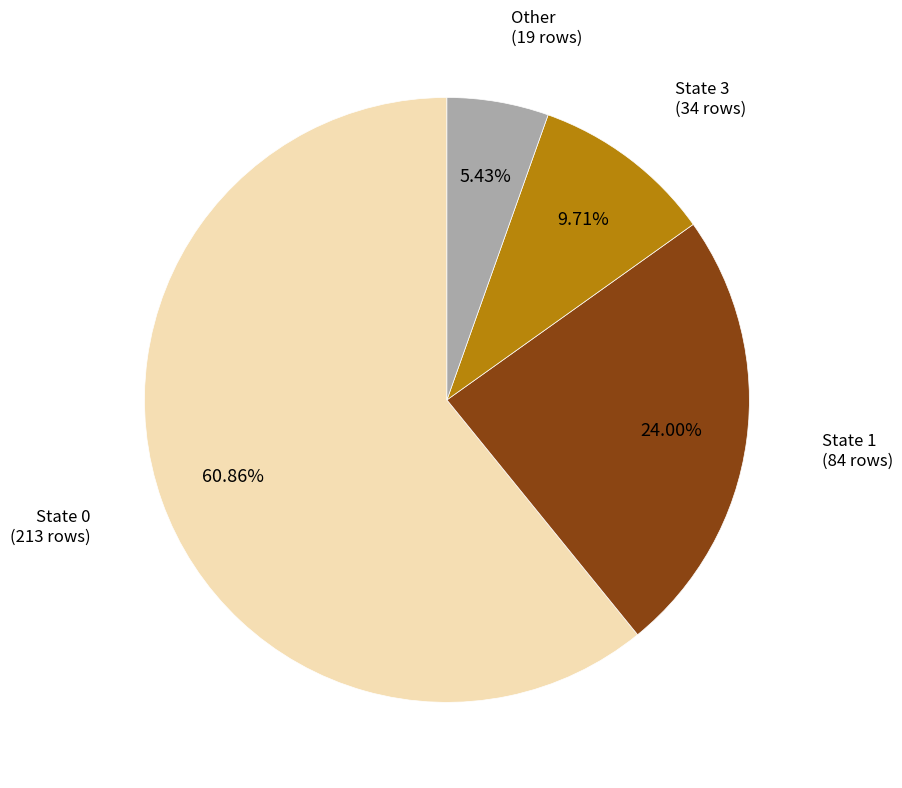

Is there a majority slice in this chart?

Yes